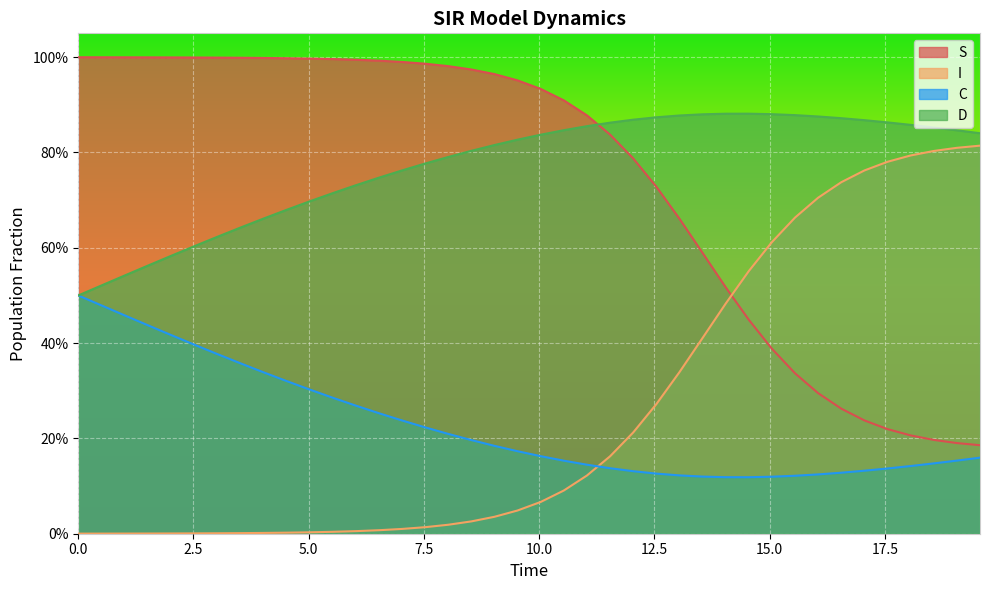

Is it true that C equals 0.2 at 24?

False